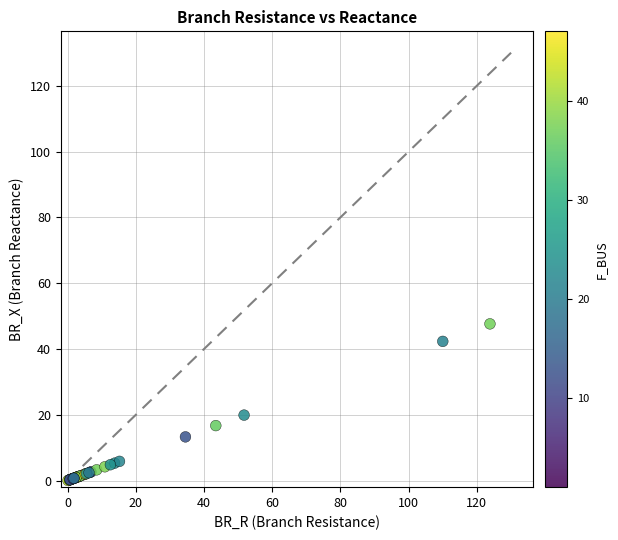

What Y value in the scatter plot is closest to 23?

19.9